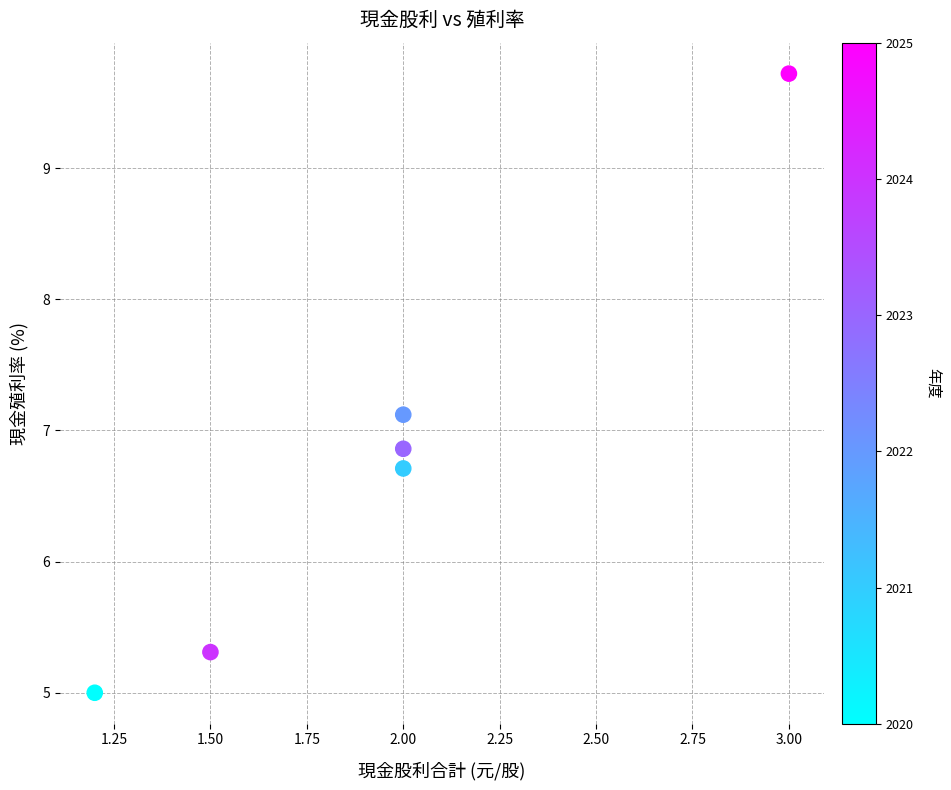

What is the average Y value?

6.8